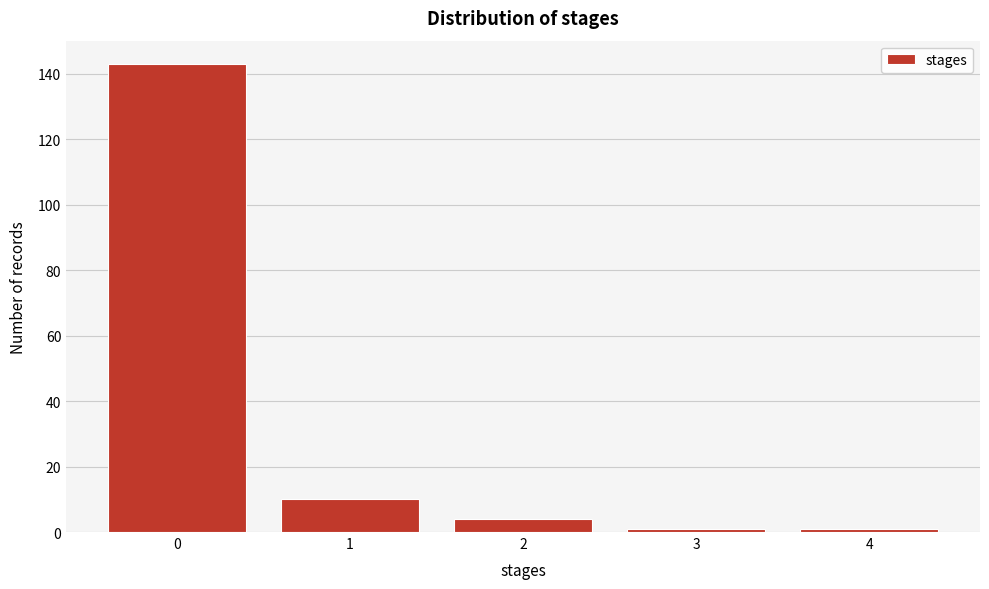

Reading left to right, transcribe this chart: for each bar, give the range it covers on the x-axis and its height. The values are not printed on the chart, so give them approximately, as read against the axis.

-0.5 to 0.5: 144
0.5 to 1.5: 10
1.5 to 2.5: 4
2.5 to 3.5: under 2
3.5 to 4.5: under 2